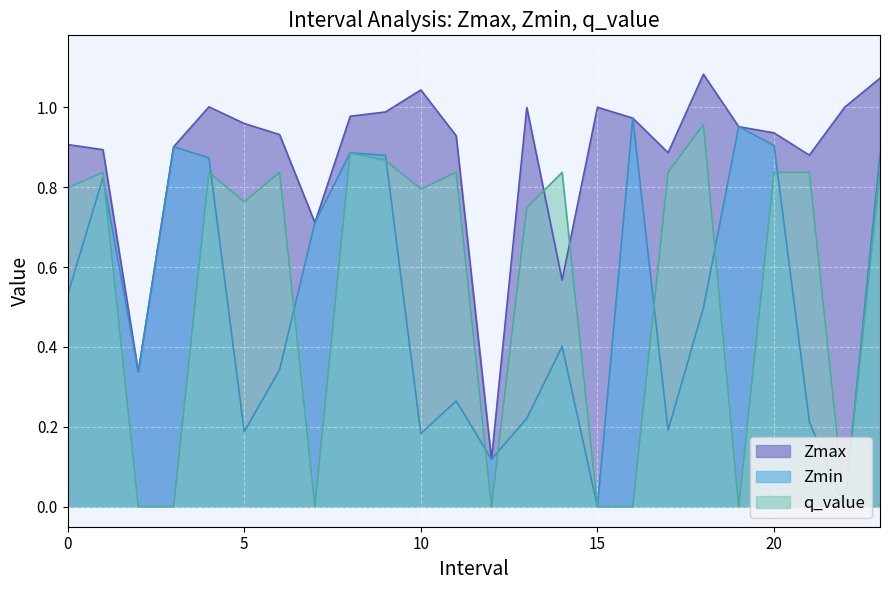

Reading left to right, extract all data points from this chart.

Zmax: 0.0=0.9	1.0=0.9	2.0=0.3	3.0=0.9	4.0=1.0	5.0=1.0	6.0=0.9	7.0=0.7	8.0=1.0	9.0=1.0	10.0=1.0	11.0=0.9	12.0=0.1	13.0=1.0	14.0=0.6	15.0=1.0	16.0=1.0	17.0=0.9	18.0=1.1	19.0=1.0	20.0=0.9	21.0=0.9	22.0=1.0	23.0=1.1
Zmin: 0.0=0.5	1.0=0.8	2.0=0.3	3.0=0.9	4.0=0.9	5.0=0.2	6.0=0.3	7.0=0.7	8.0=0.9	9.0=0.9	10.0=0.2	11.0=0.3	12.0=0.1	13.0=0.2	14.0=0.4	15.0=0.0	16.0=1.0	17.0=0.2	18.0=0.5	19.0=1.0	20.0=0.9	21.0=0.2	22.0=0.0	23.0=0.9
q_value: 0.0=0.8	1.0=0.8	2.0=-0.0	3.0=-0.0	4.0=0.8	5.0=0.8	6.0=0.8	7.0=-0.0	8.0=0.9	9.0=0.9	10.0=0.8	11.0=0.8	12.0=-0.0	13.0=0.7	14.0=0.8	15.0=0.0	16.0=-0.0	17.0=0.8	18.0=1.0	19.0=-0.0	20.0=0.8	21.0=0.8	22.0=0.0	23.0=0.8